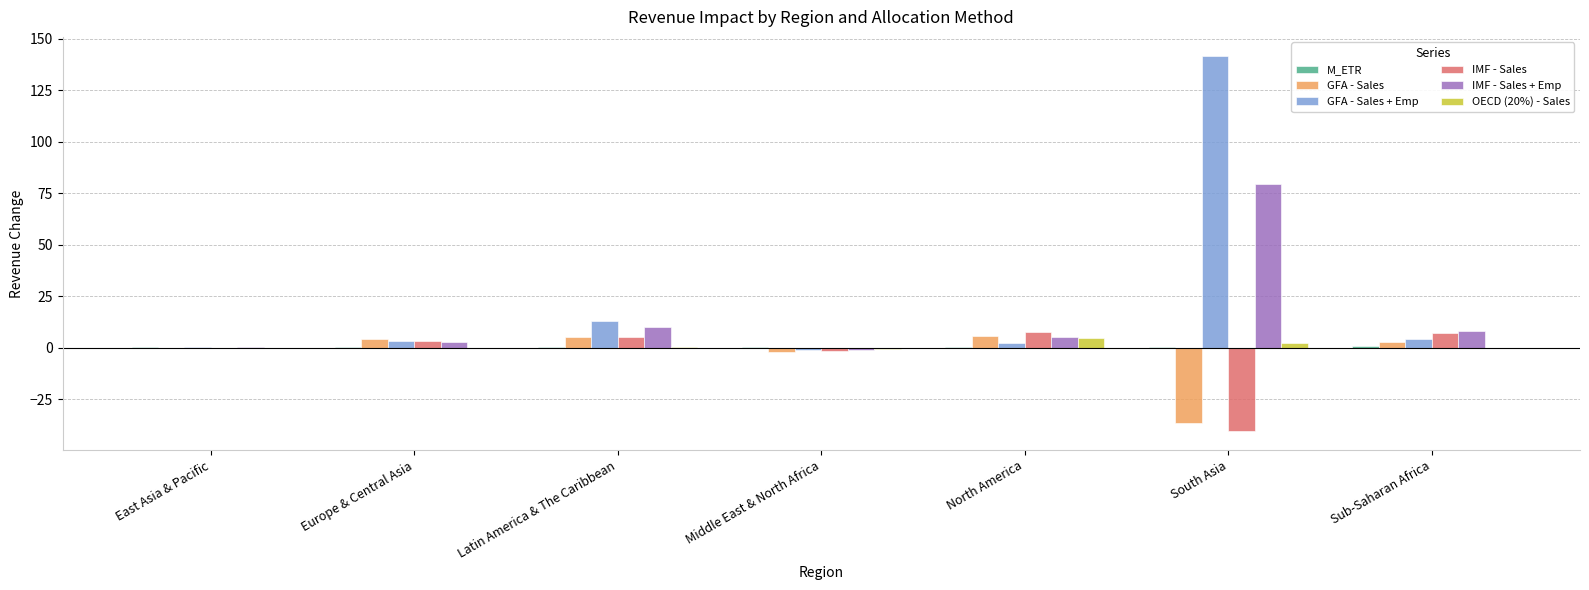

Is it true that OECD (20%) - Sales equals 0.0 at Europe & Central Asia?

True